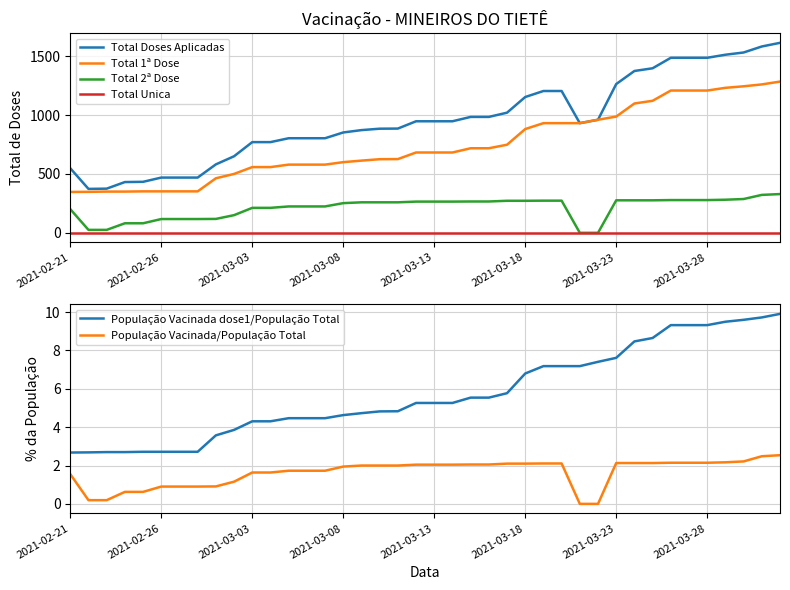

Does the chart have visible grid lines?

Yes